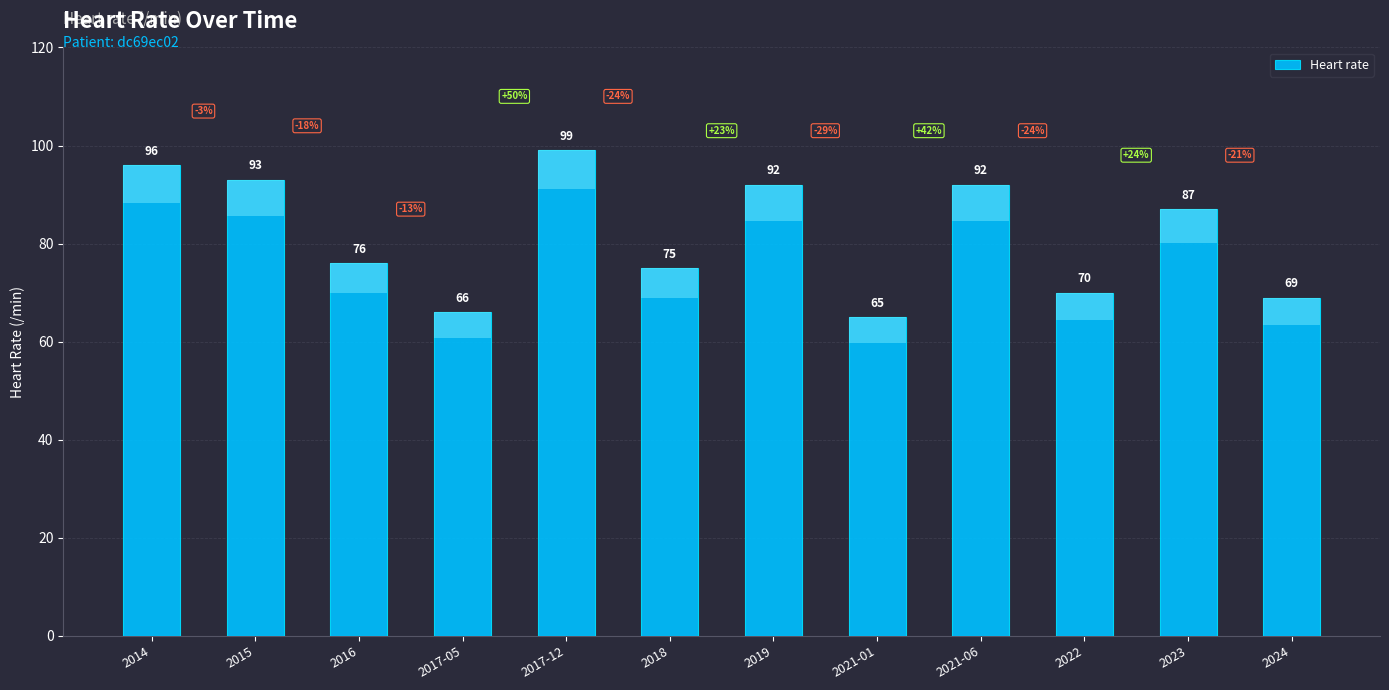

What is the minimum value shown in the chart?

65